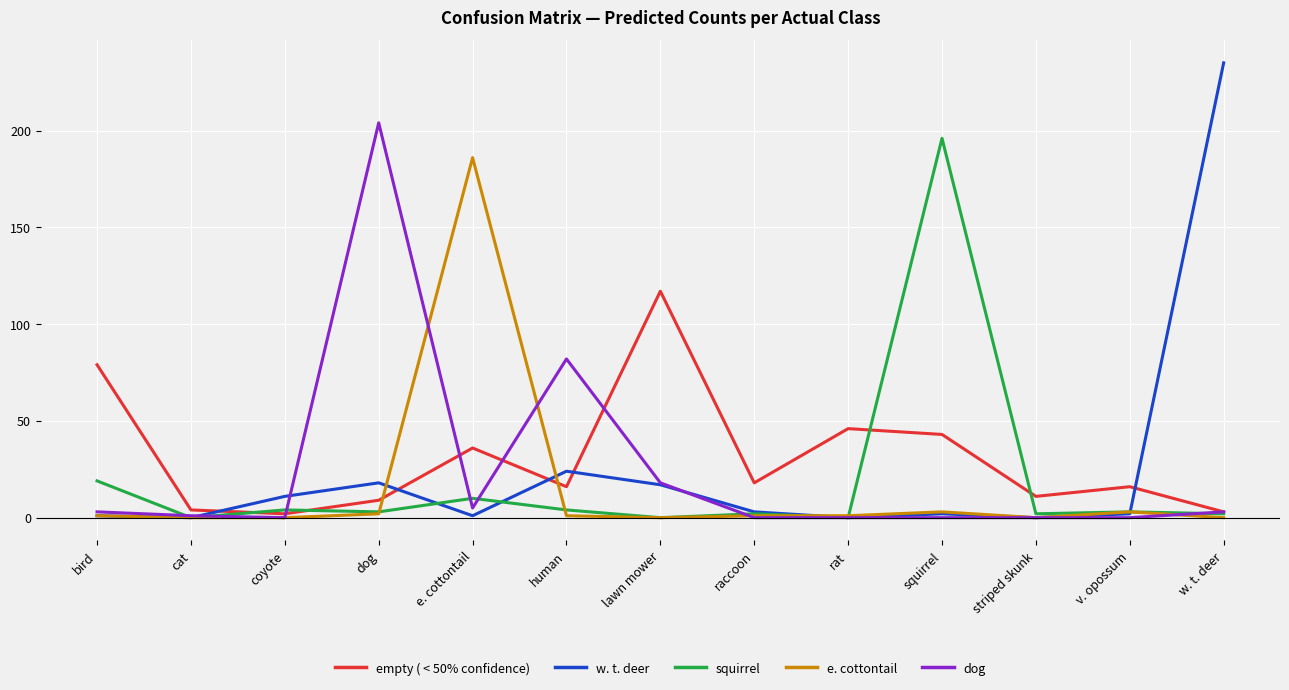

True or false: squirrel has a value of 0 at lawn mower.

True